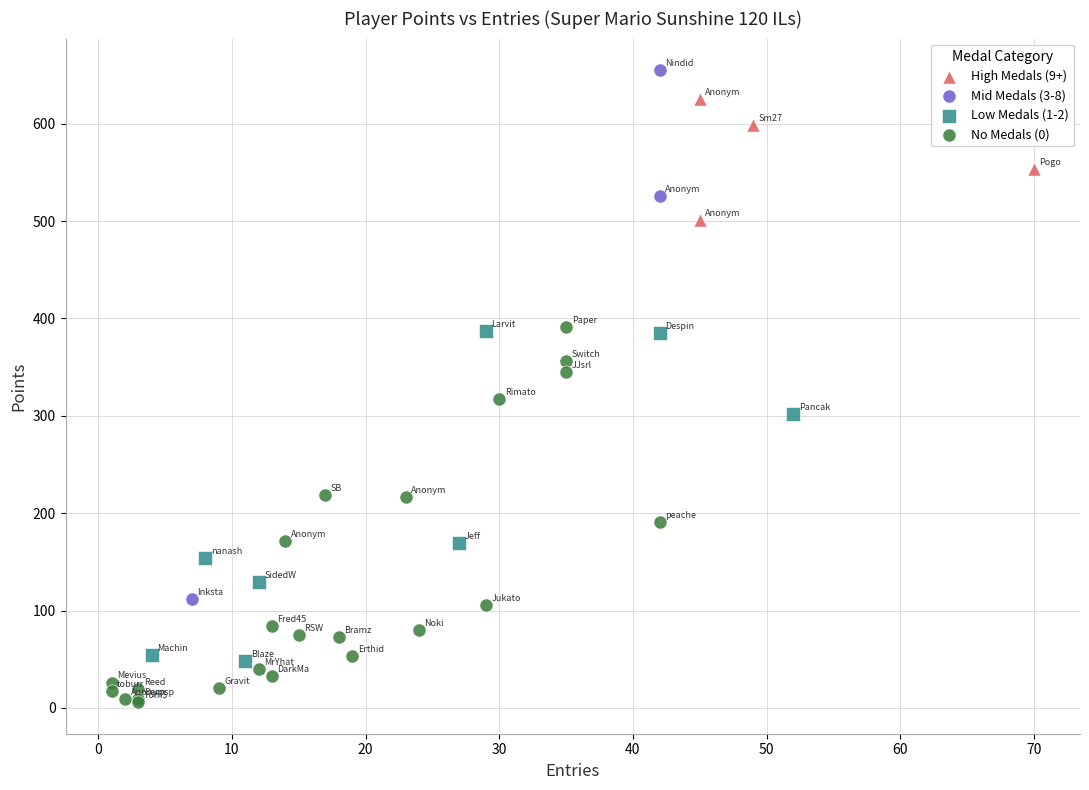

What are all the series names shown in the legend?

High Medals (9+), Mid Medals (3-8), Low Medals (1-2), No Medals (0)